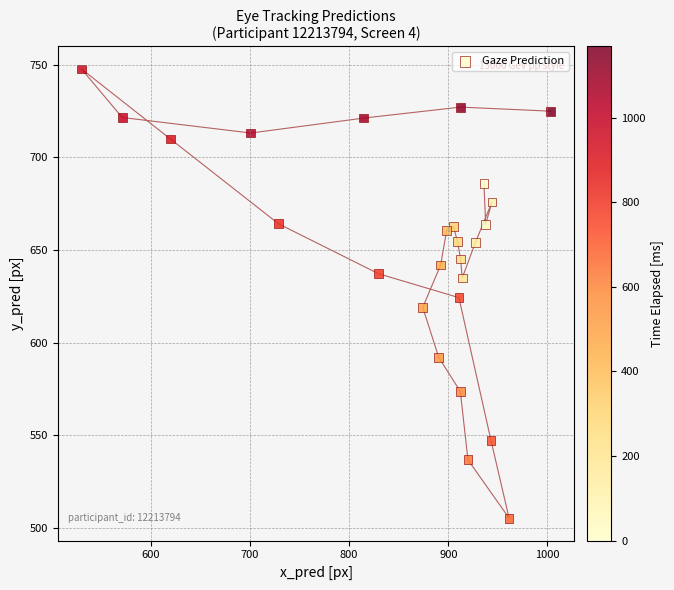

What is the range of X values (max minus min)?

473.2